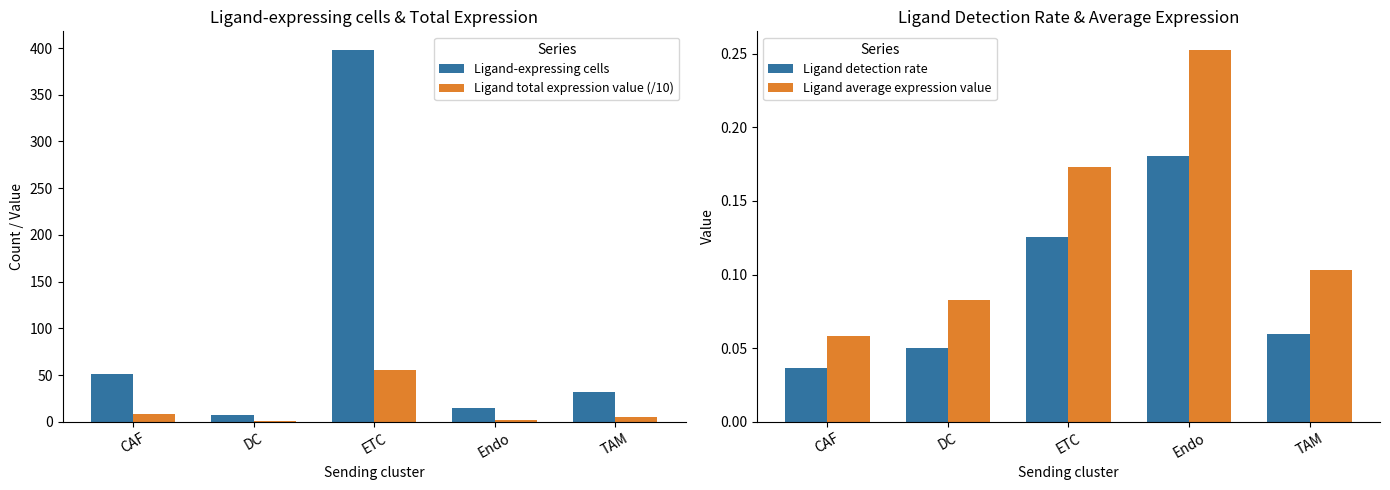

At which label does Ligand-expressing cells reach its minimum?

DC